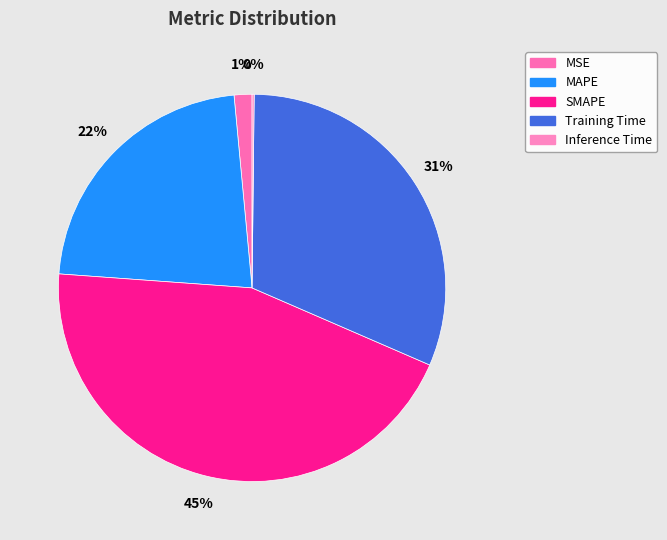

To the nearest percent, what is the average slice percentage?

20%